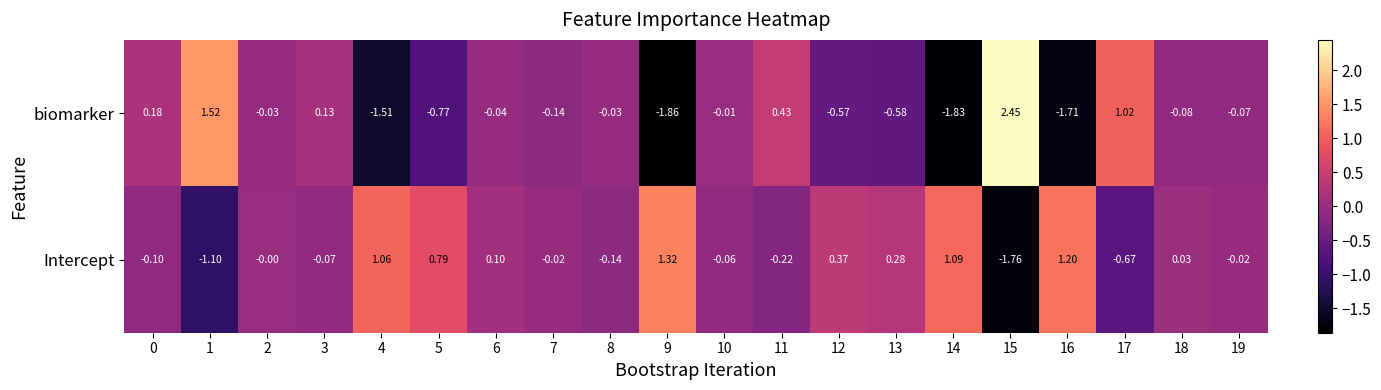

Rank the series by their average value, from highest to lowest.

Intercept, biomarker